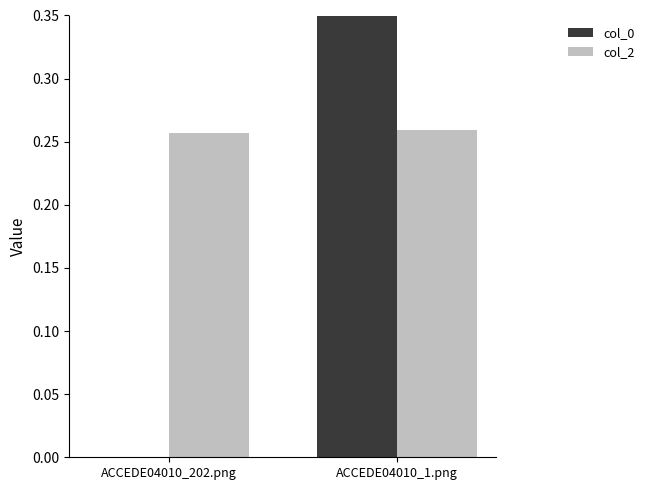

What is the approximate value of col_0 at ACCEDE04010_1.png?

1.0